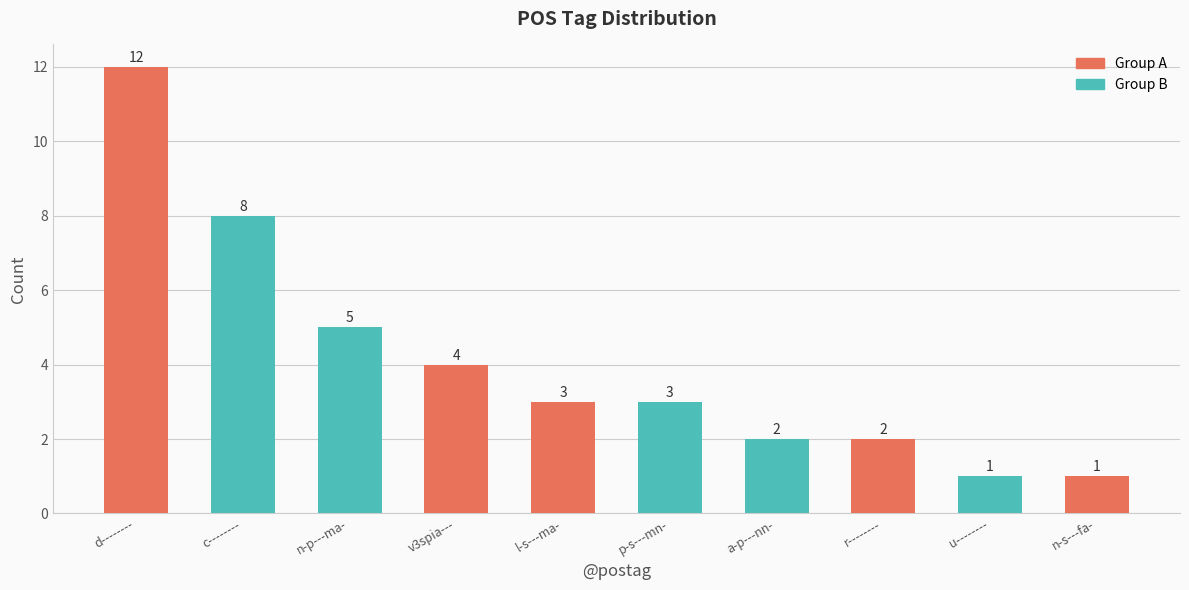

Which label corresponds to the largest value in the chart?

d--------